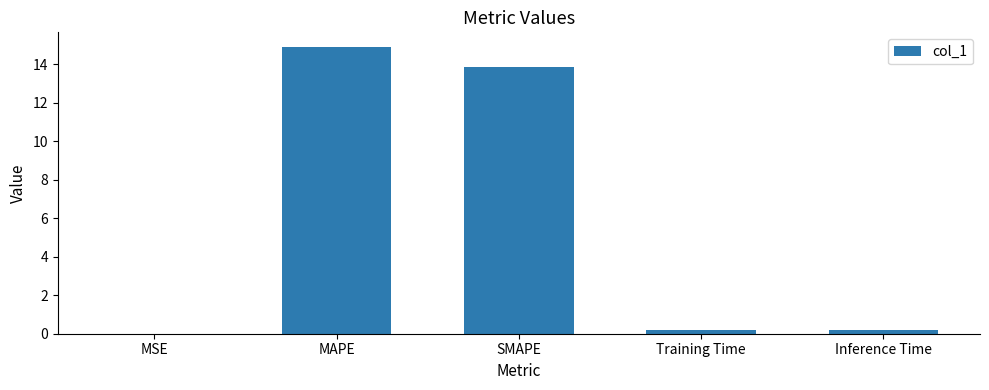

What is the sum of all values?

29.2